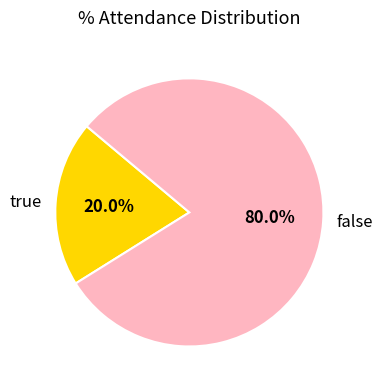

Which category has the biggest portion of the pie?

false